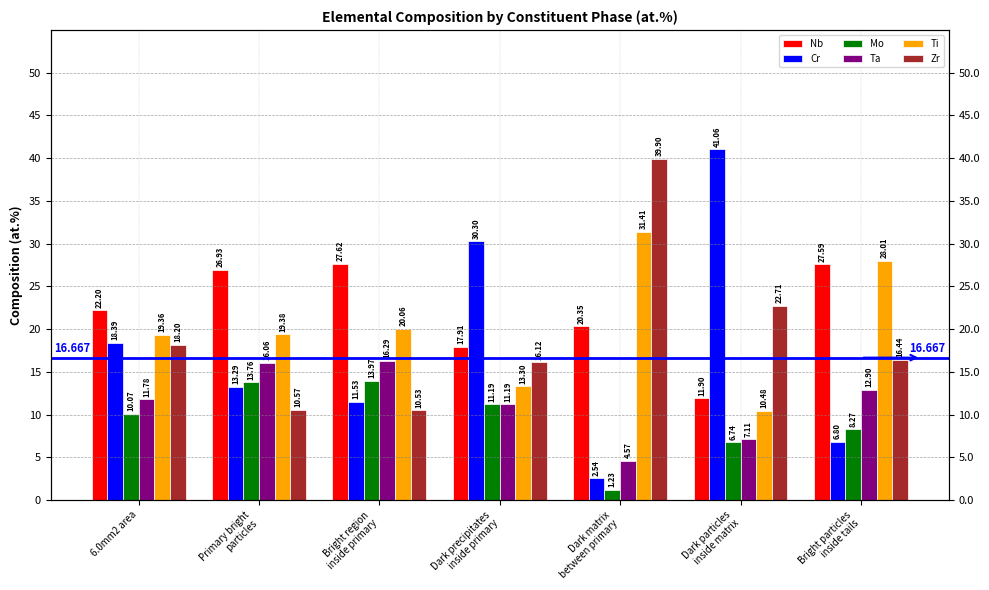

What is the label of the 5th bar from the left?

Dark matrix
between primary